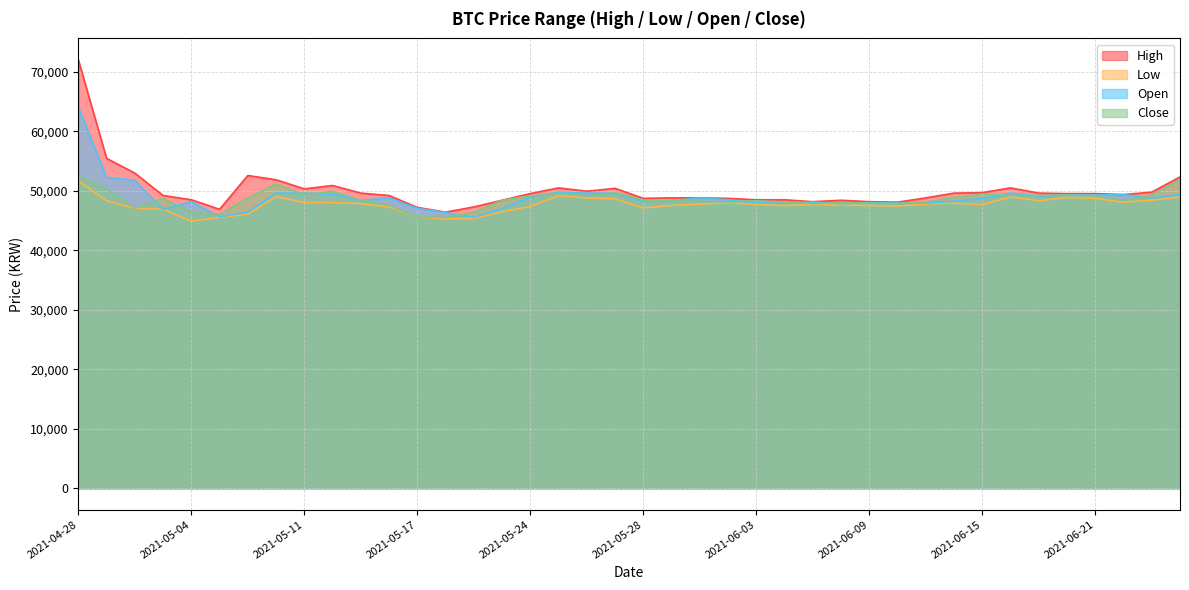

Between 2021-06-02 and 2021-05-17, which is larger?

2021-06-02